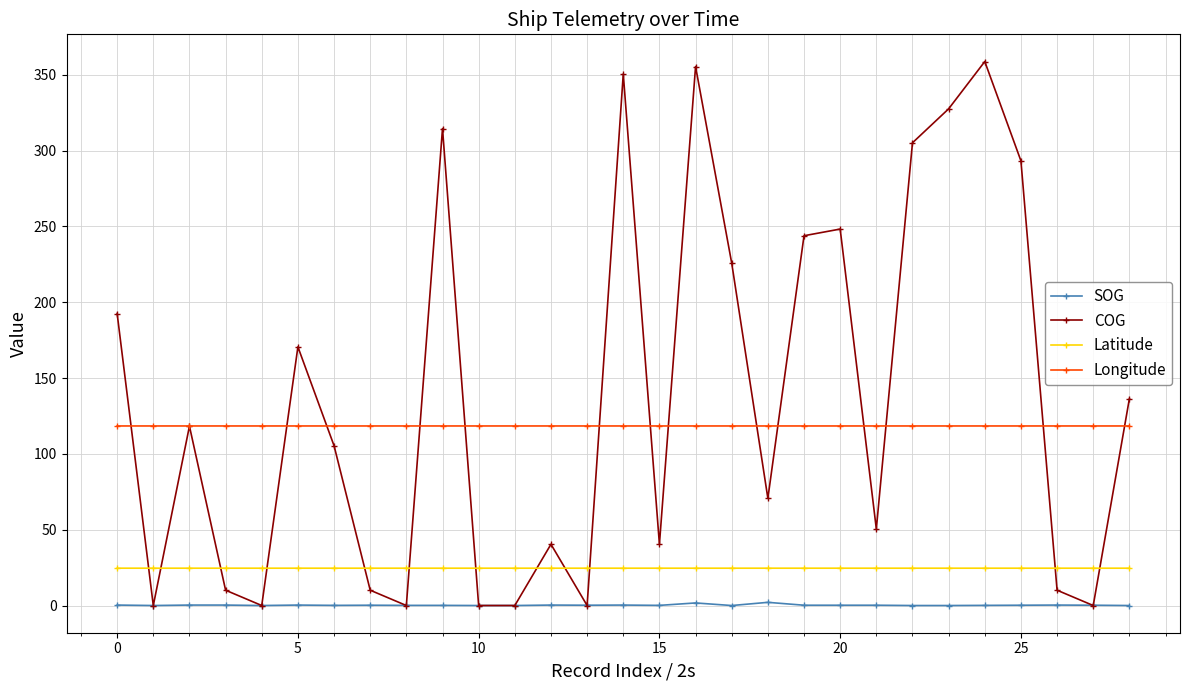

Which series has the widest spread of values?

COG